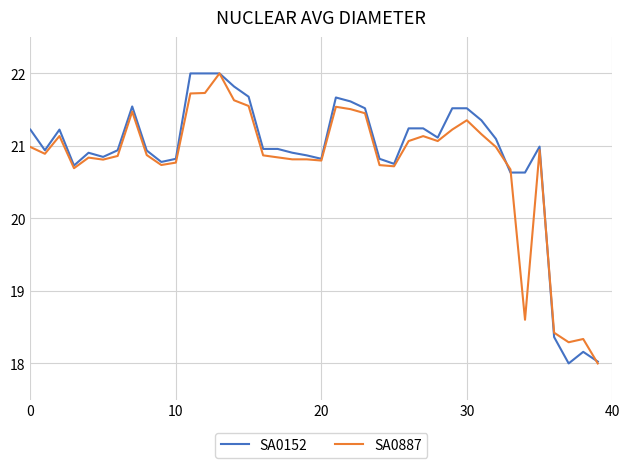

What is the minimum value for SA0887?

18.0